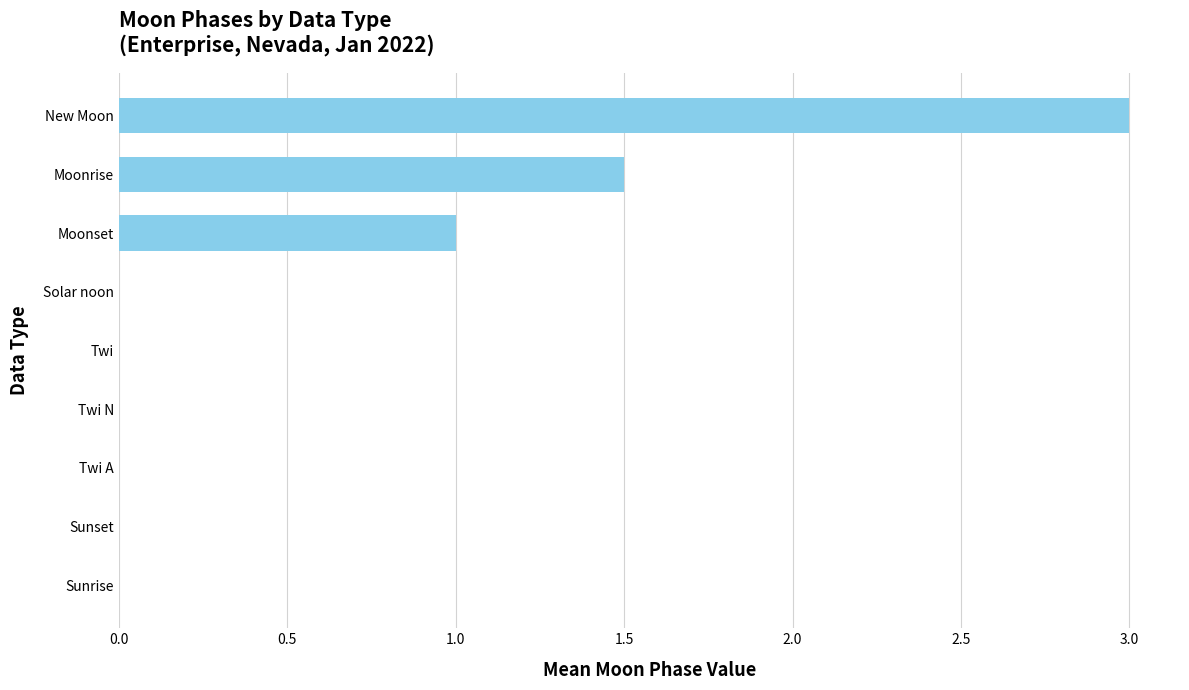

The value at Twi N is 1.5. True or false?

False